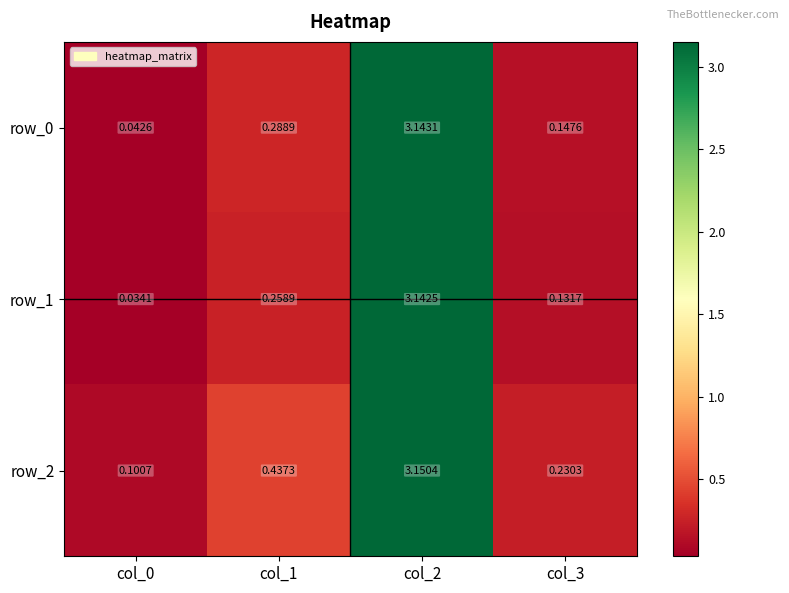

Is the value of row_0 at col_1 greater than the value of row_1 at col_0?

Yes